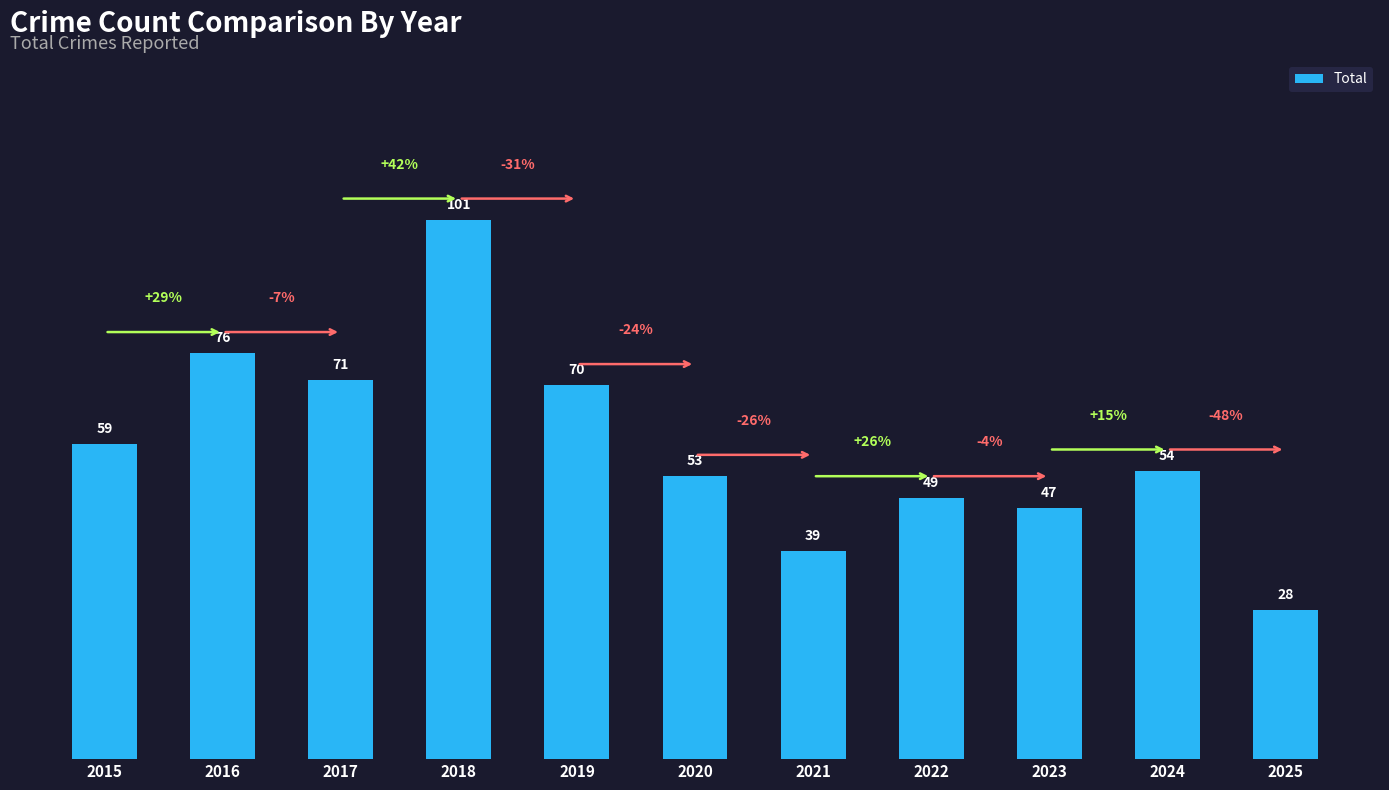

True or false: the data shows 86 at 2024.

False